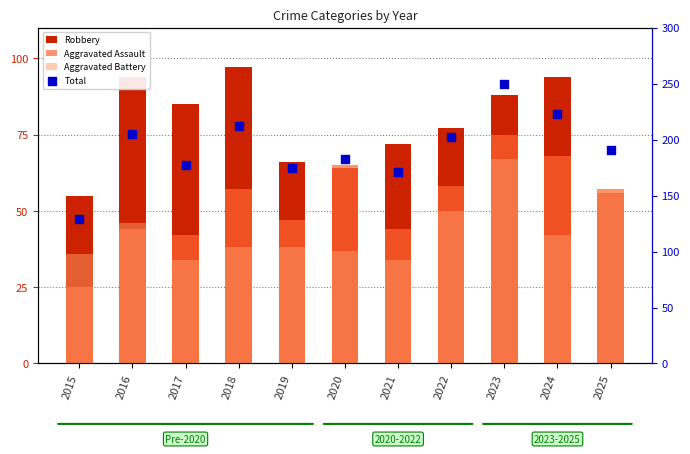

Which series has the largest total across all categories?

Total